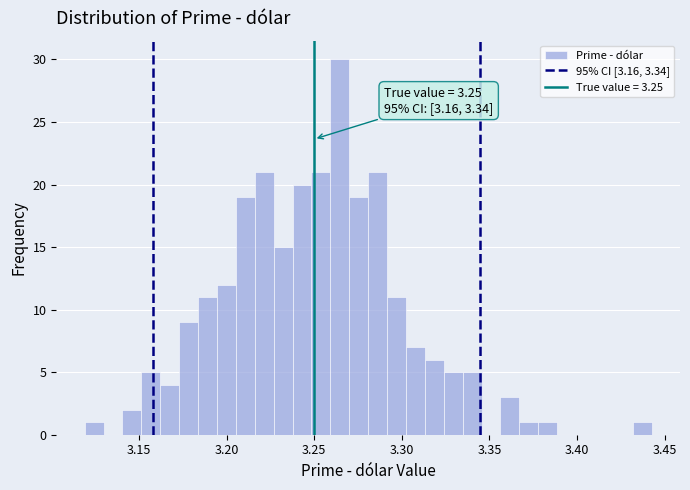

Around what value on the x-axis is the tallest bar? Give the approximate position of its centre, as read against the axis.

3.265